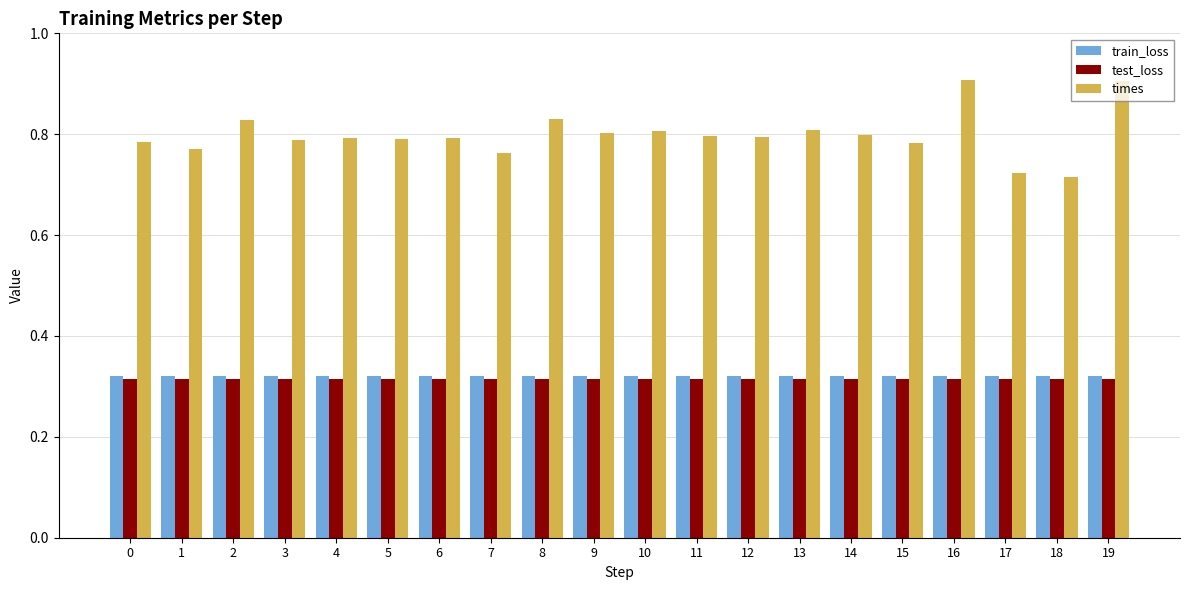

How many train_loss values are between 0 and 1?

20